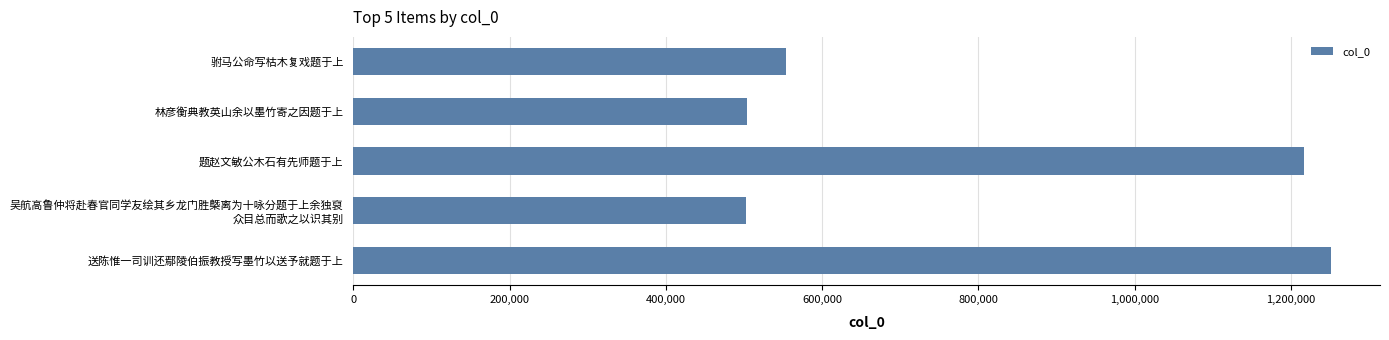

True or false: the data shows 1251452 at 送陈惟一司训还鄢陵伯振教授写墨竹以送予就题于上.

True